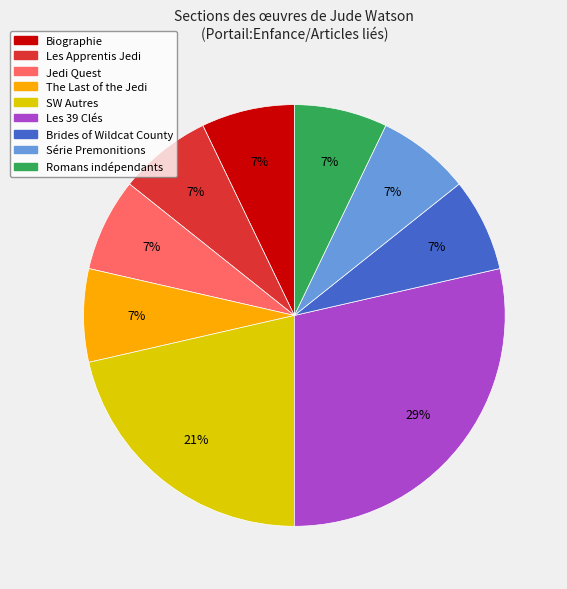

Is there any slice that represents more than half of the pie?

No